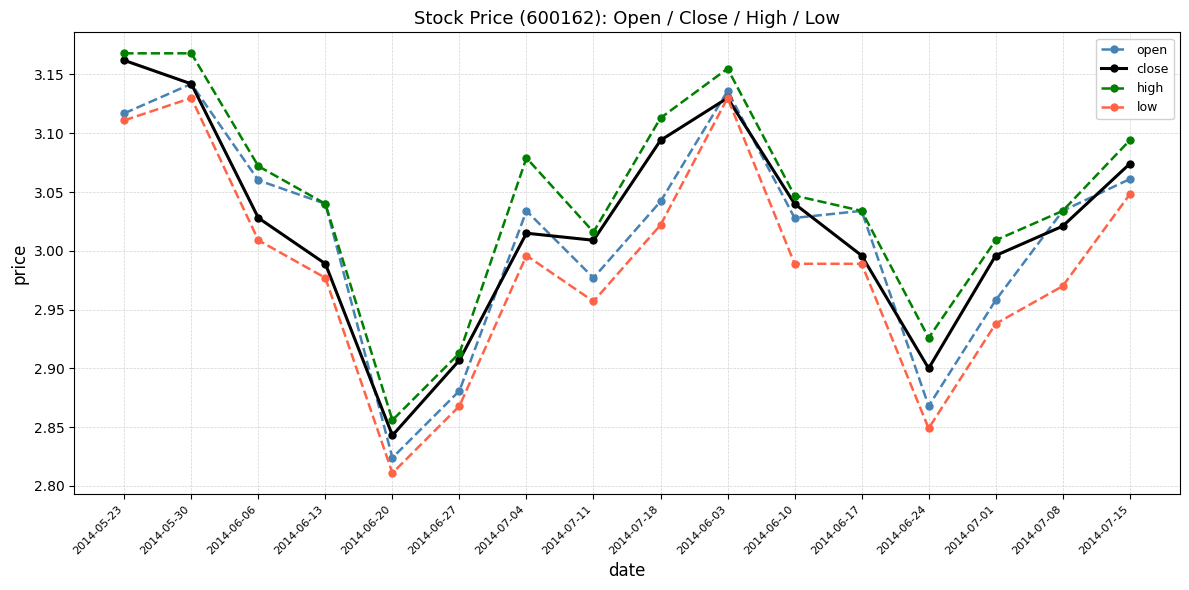

At which label does open first exceed 3?

2014-05-23